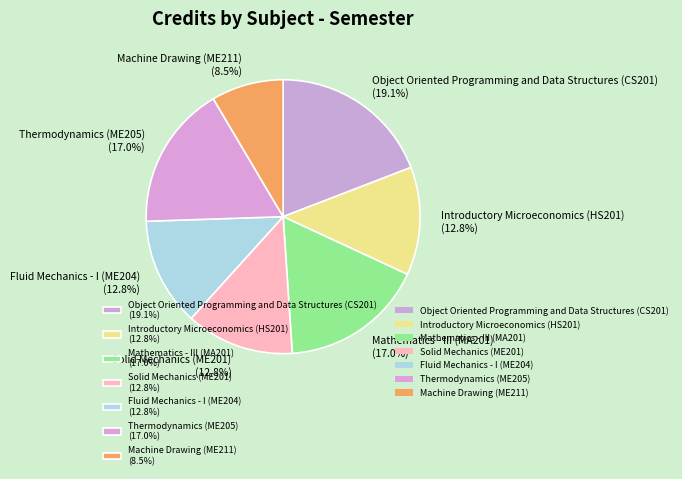

True or false: Introductory Microeconomics (HS201) accounts for 21% of the total.

False